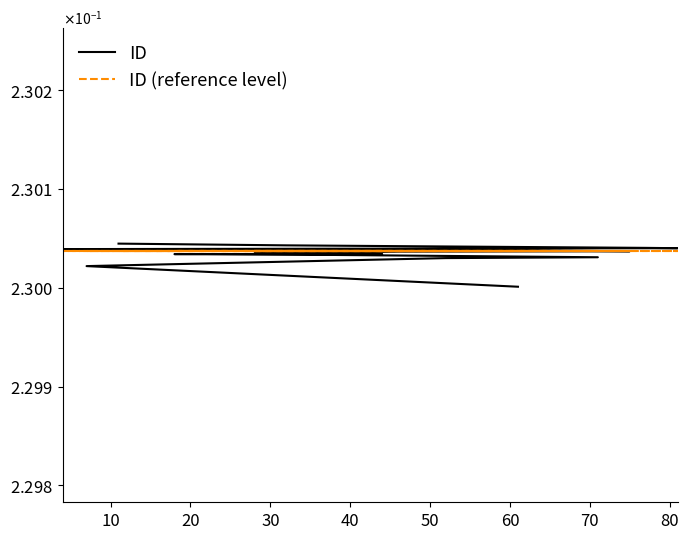

After their last crossing, which series has the higher values: ID or ID (reference level)?

ID